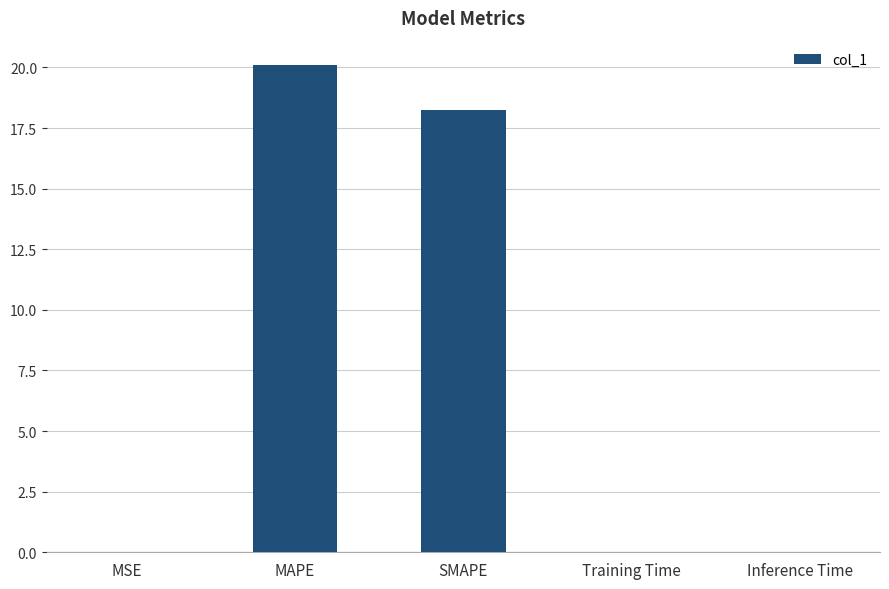

Are the bars grouped side by side (vs. stacked)?

No